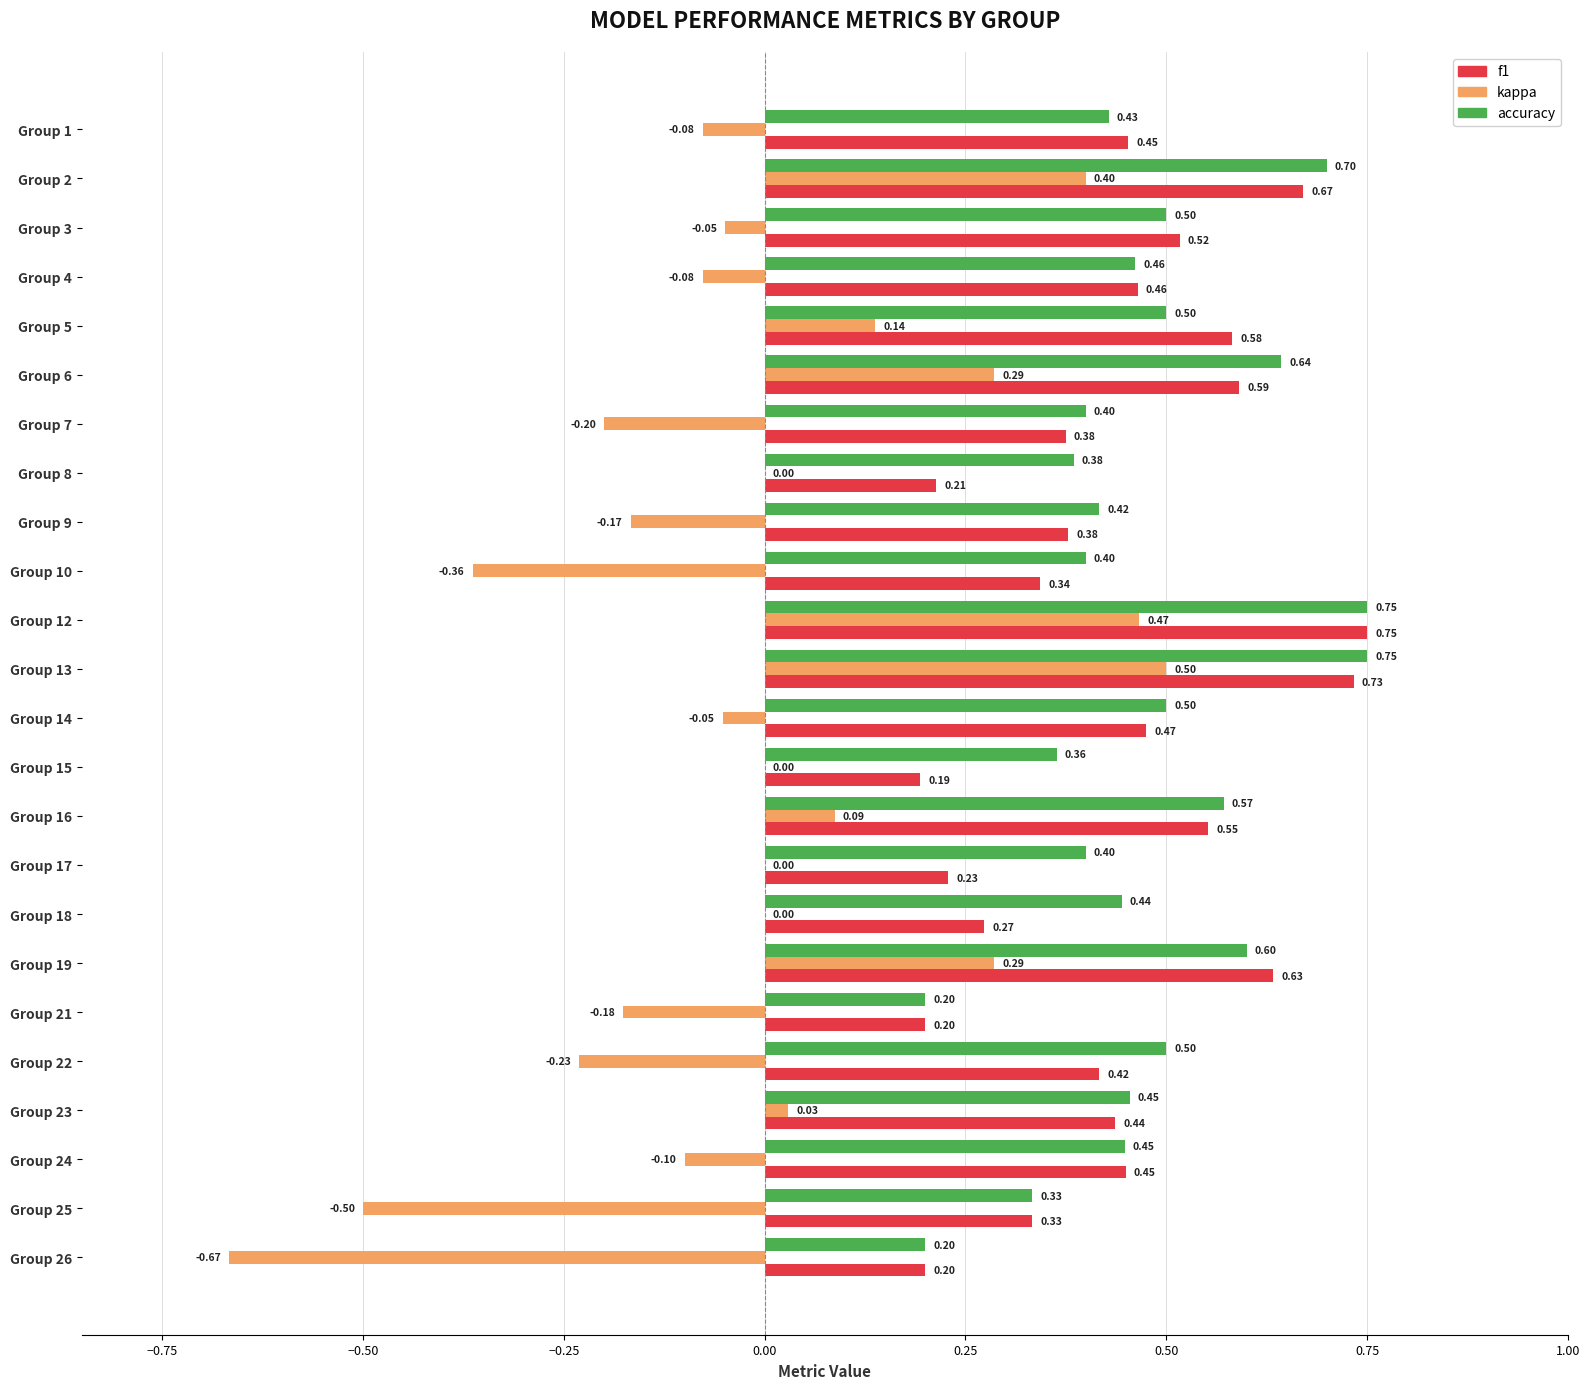

Which series has the largest total across all categories?

accuracy